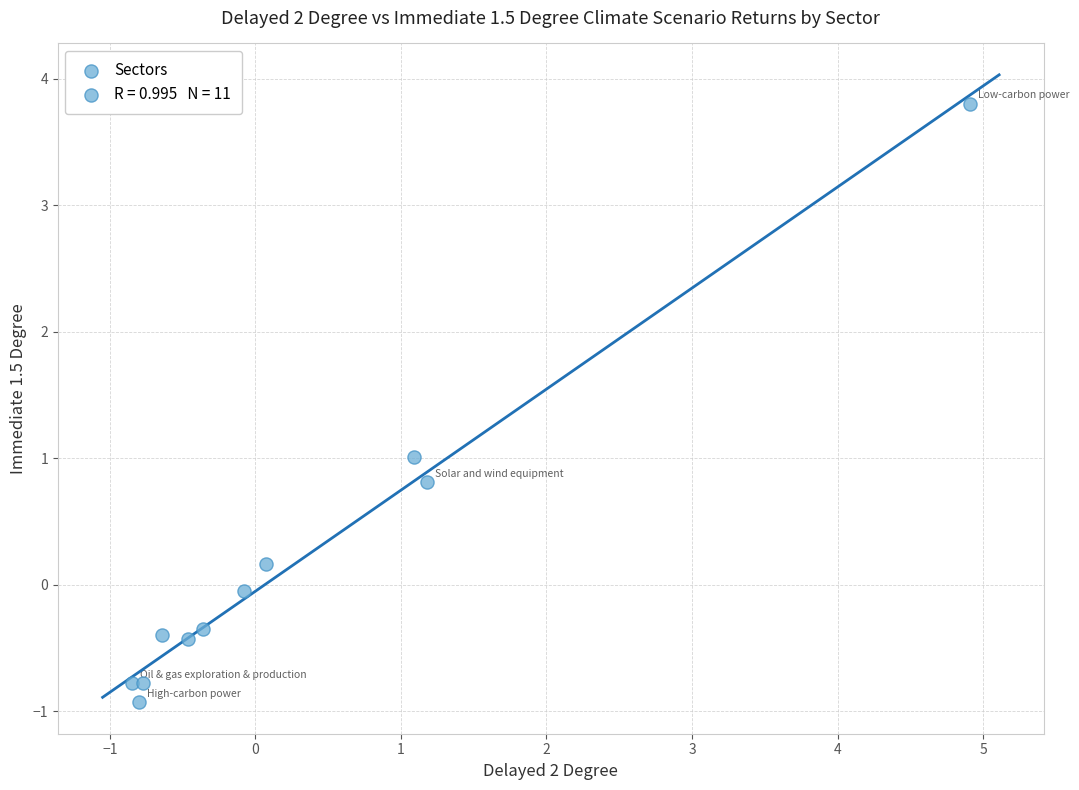

What is the average X value?

0.3